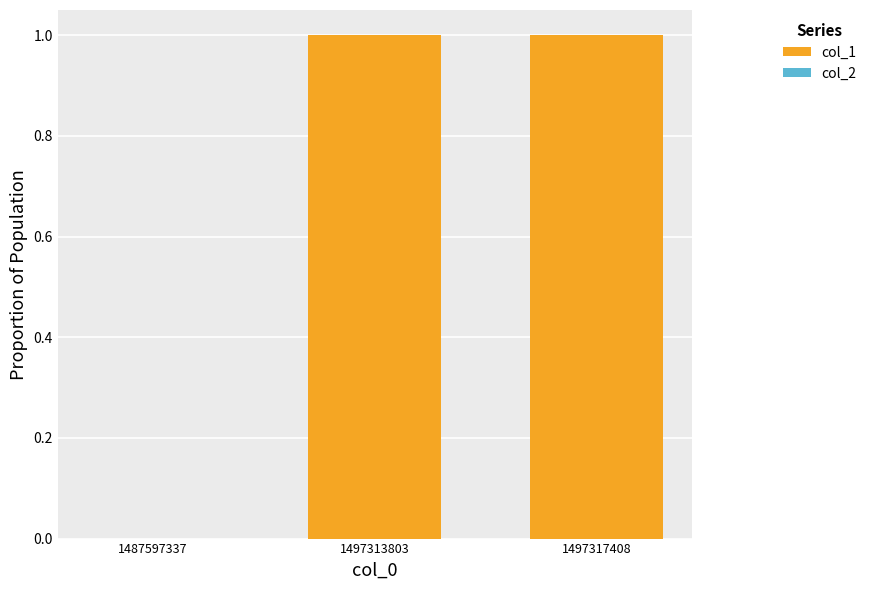

Which has a higher value, 1497317408 or 1487597337?

1497317408